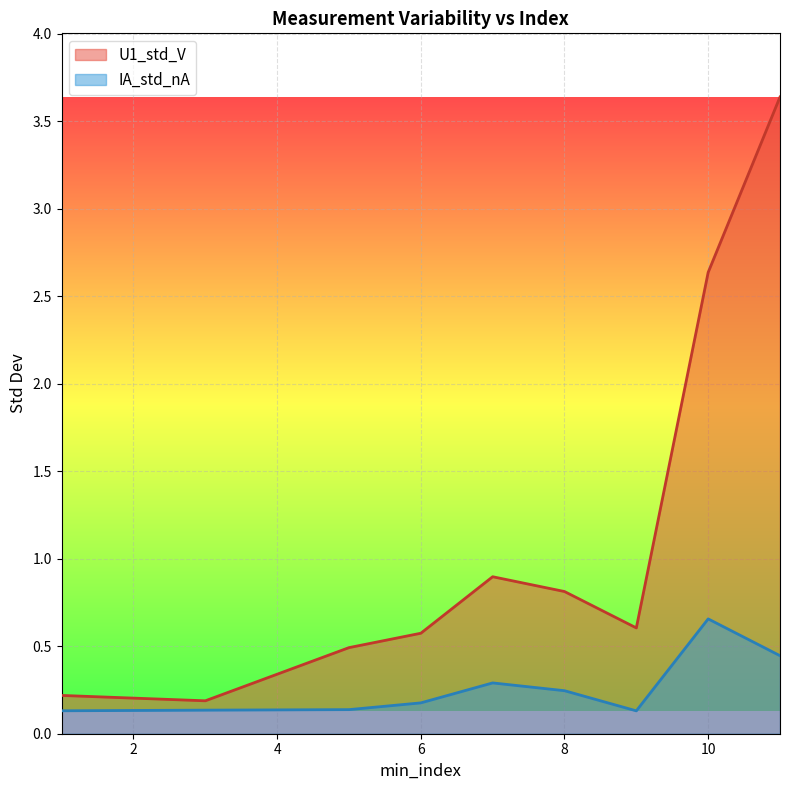

How many IA_std_nA values are between 0 and 1?

9